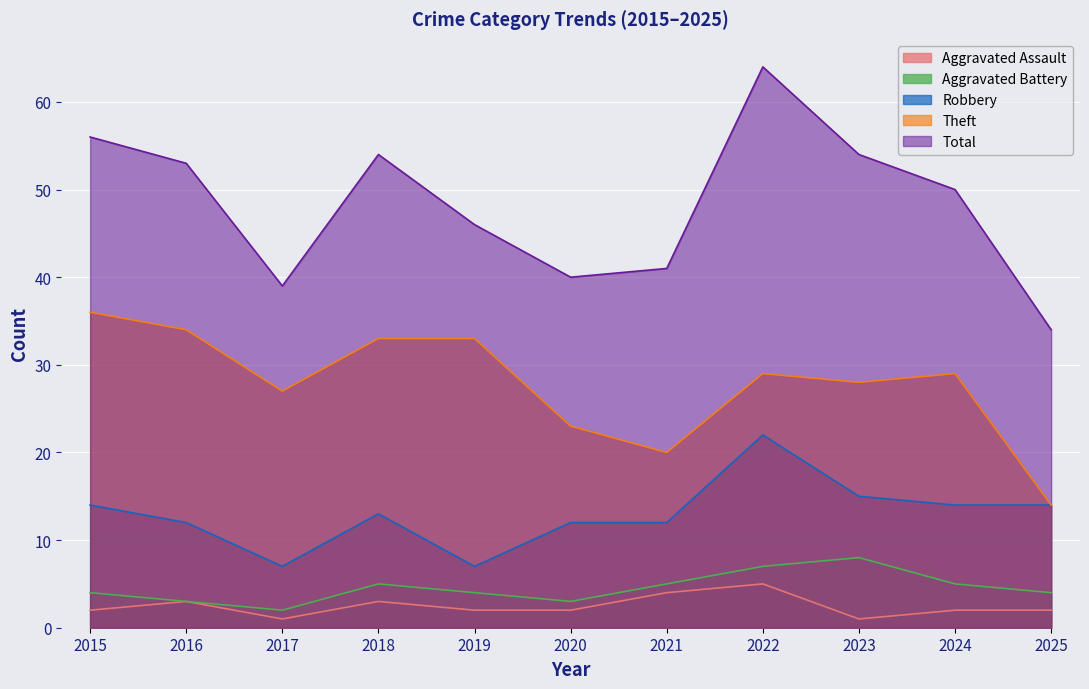

What is the minimum value shown in the chart?

1